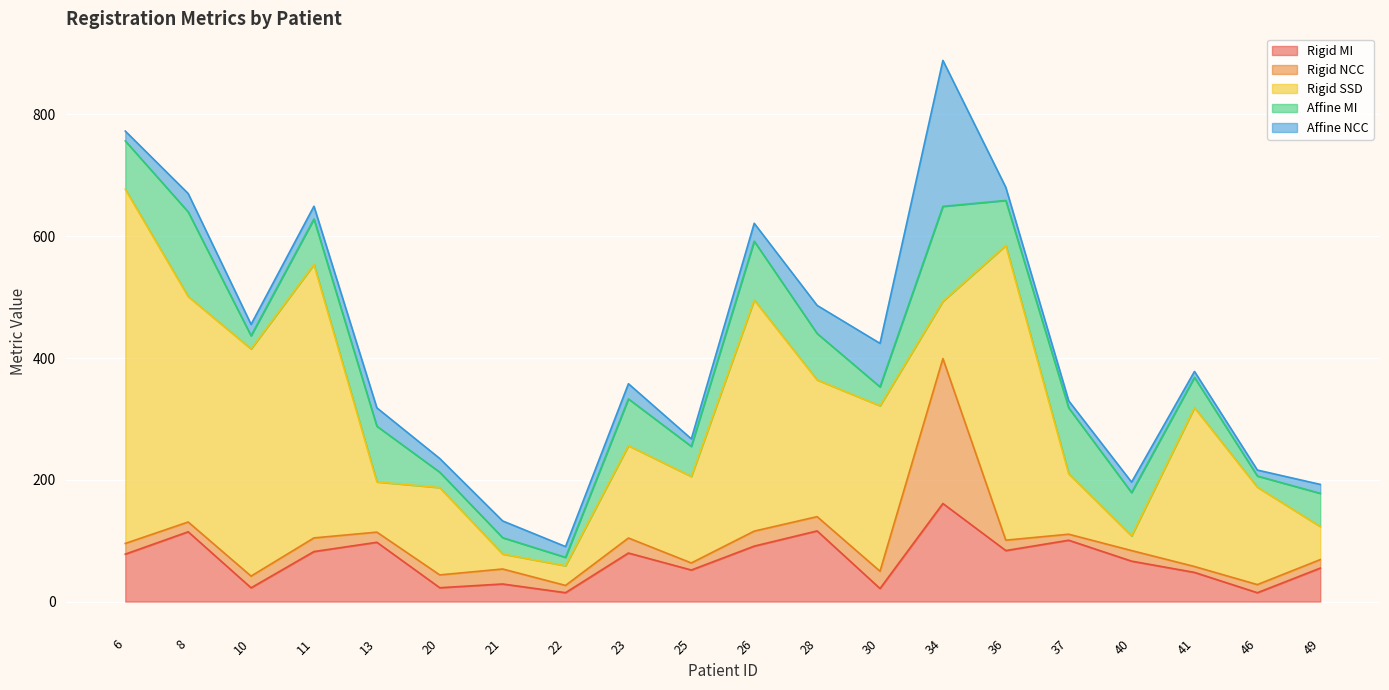

Where does the Rigid NCC series first go above 17?

6